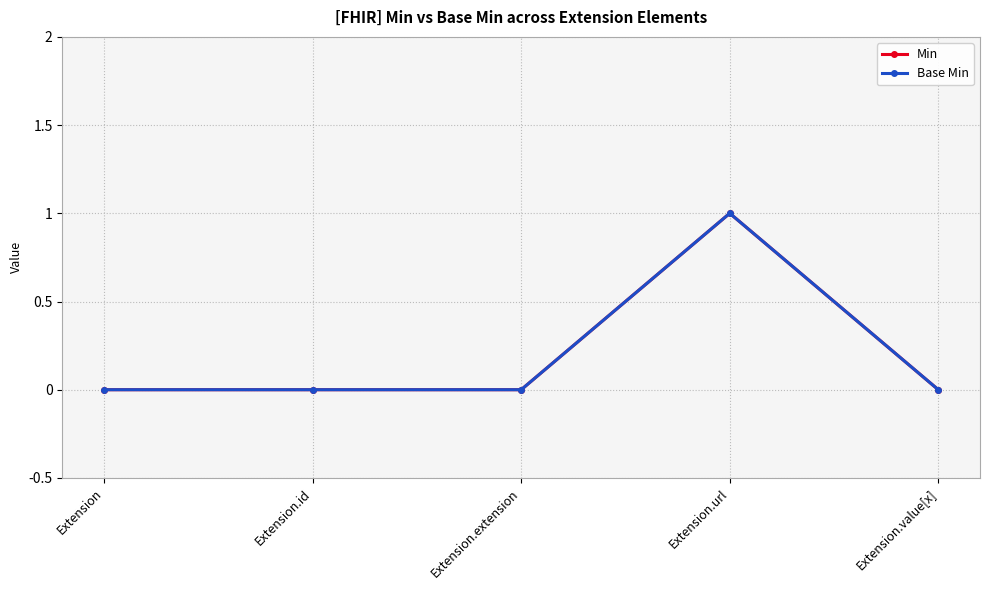

What is the label of the 1st point from the left?

Extension